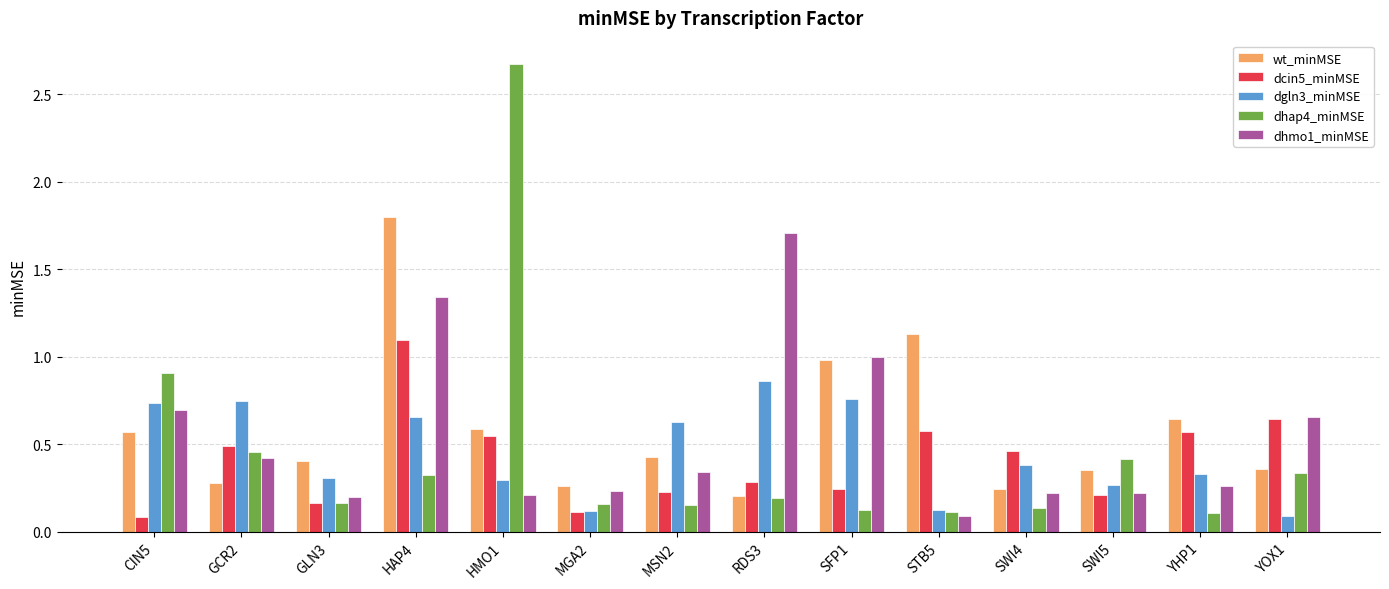

Which label corresponds to the largest value in the chart?

HMO1